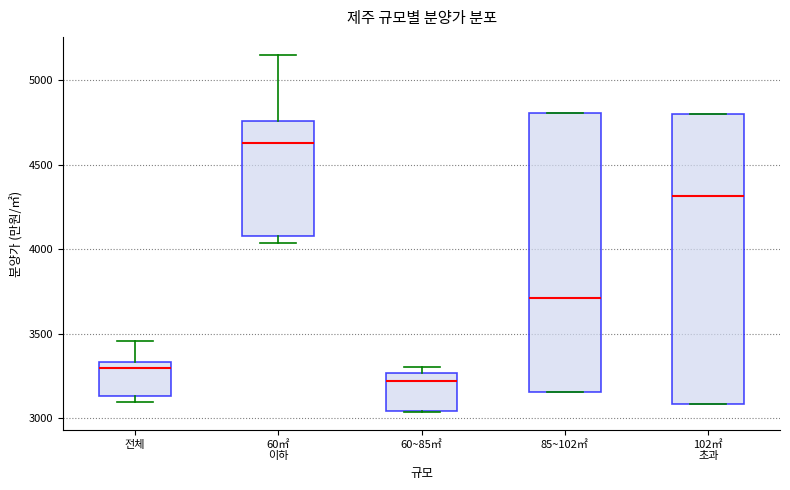

Reading left to right, transcribe this box plot: for each box, give where its median line is, the range the box spans, and where its two whiskers end, as read against the y-axis. The values are not printed on the chart, so give them approximately, as read against the axis.

전체: median 3300, box 3150 to 3350, whiskers 3100 to 3450
60㎡ 이하: median 4650, box 4100 to 4750, whiskers 4050 to 5150
60~85㎡: median 3200, box 3050 to 3250, whiskers 3050 to 3300
85~102㎡: median 3700, box 3150 to 4800, whiskers 3150 to 4800
102㎡ 초과: median 4300, box 3100 to 4800, whiskers 3100 to 4800